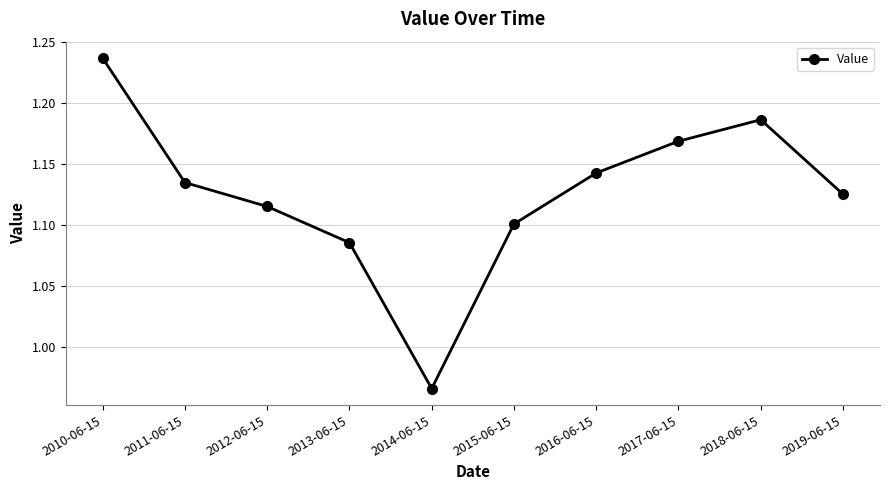

Rank the categories by value from lowest to highest.

2014-06-15, 2013-06-15, 2015-06-15, 2012-06-15, 2019-06-15, 2011-06-15, 2016-06-15, 2017-06-15, 2018-06-15, 2010-06-15